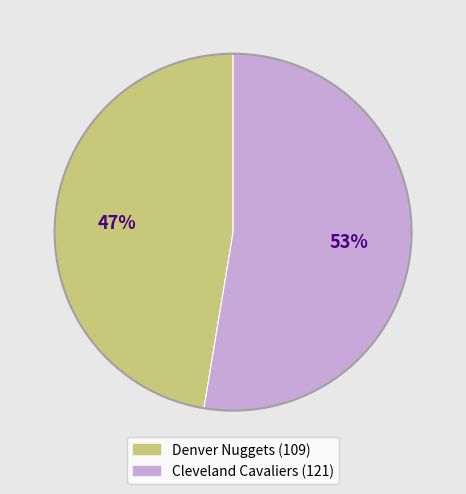

Which slice is the largest?

Cleveland Cavaliers